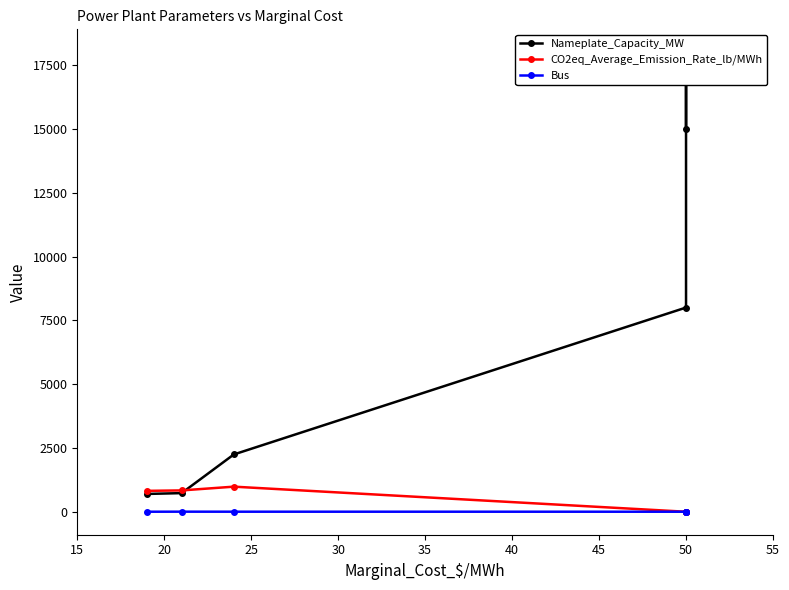

How many categories are shown in the chart?

6